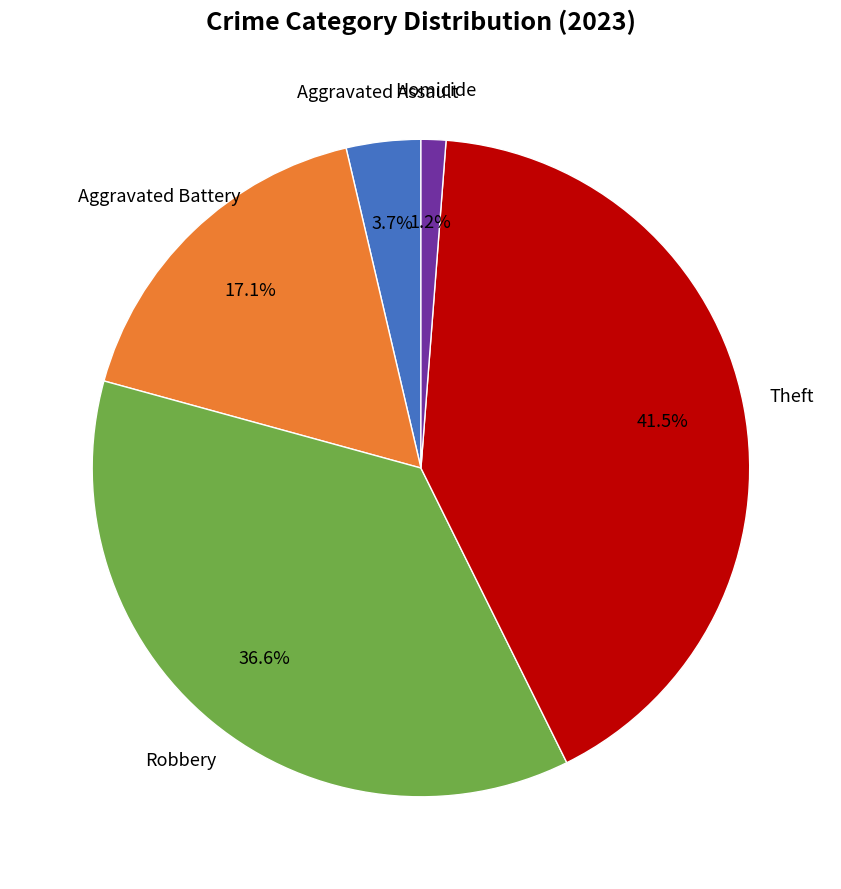

Which has a higher value, Homicide or Theft?

Theft